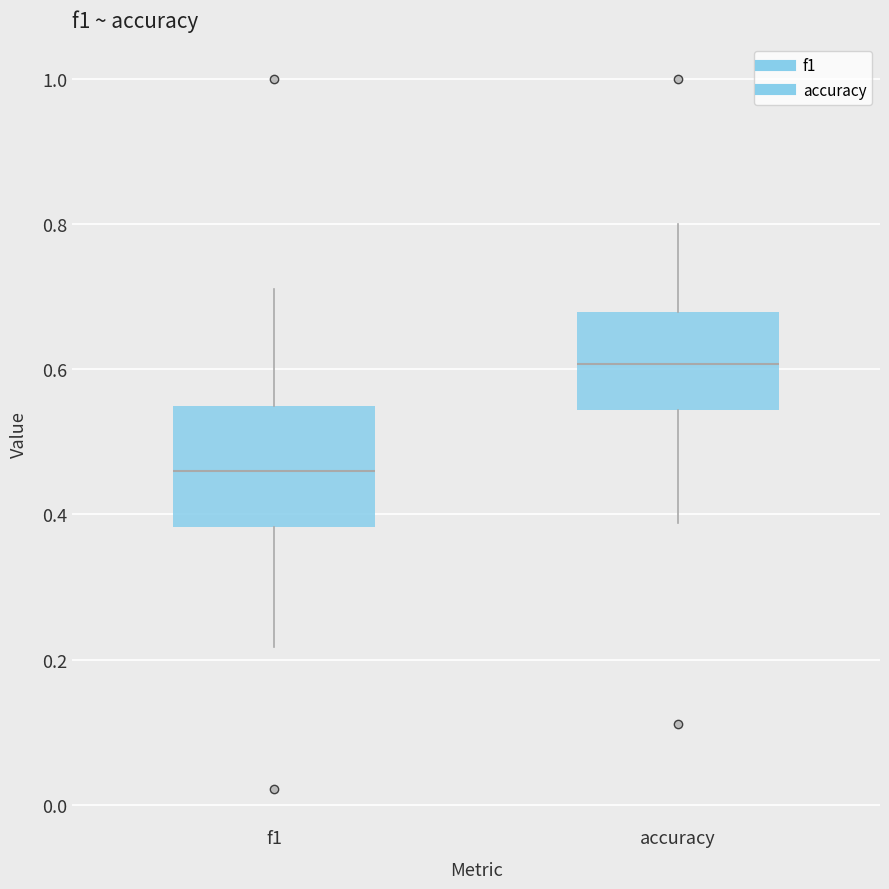

Reading left to right, read every box against the y-axis: the position of its median line, the range the box covers, and the ends of its whiskers. The values are not printed on the chart, so give them approximately, as read against the axis.

f1: median 0.46, box 0.38 to 0.54, whiskers 0.22 to 0.72
accuracy: median 0.60, box 0.54 to 0.68, whiskers 0.38 to 0.80